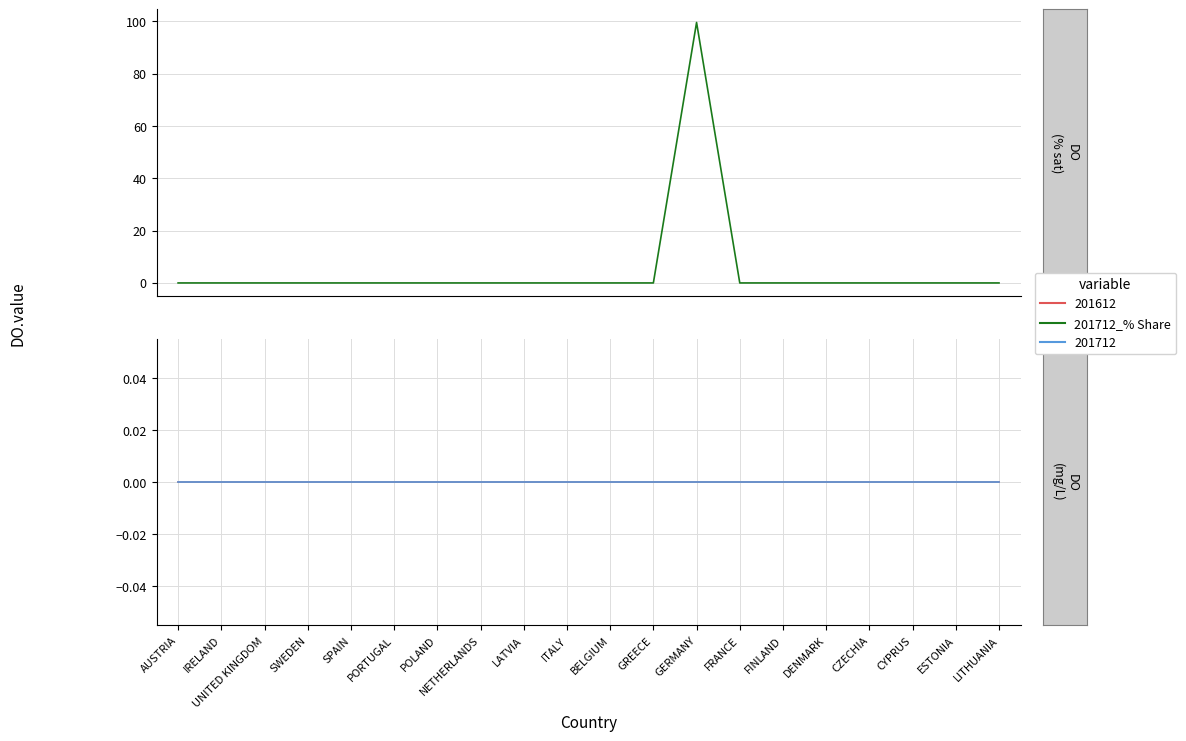

Reading left to right, what are all the values shown in this chart?

0.0	0.0	0.0	0.0	0.0	0.0	0.0	0.0	0.0	0.0	0.0	0.0	99.6	0.0	0.0	0.0	0.0	0.0	0.0	0.0